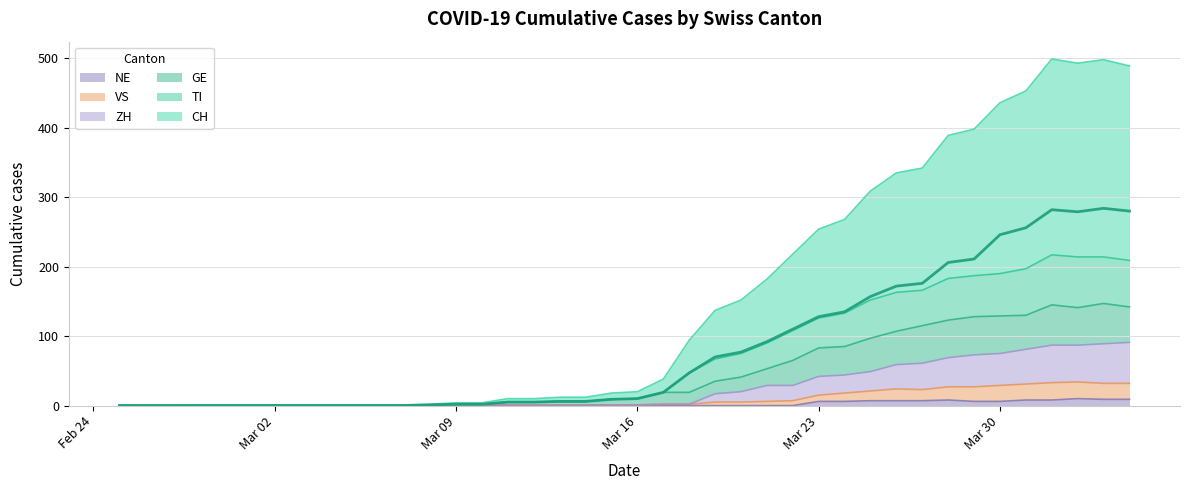

What is the highest value of the GE series?

147